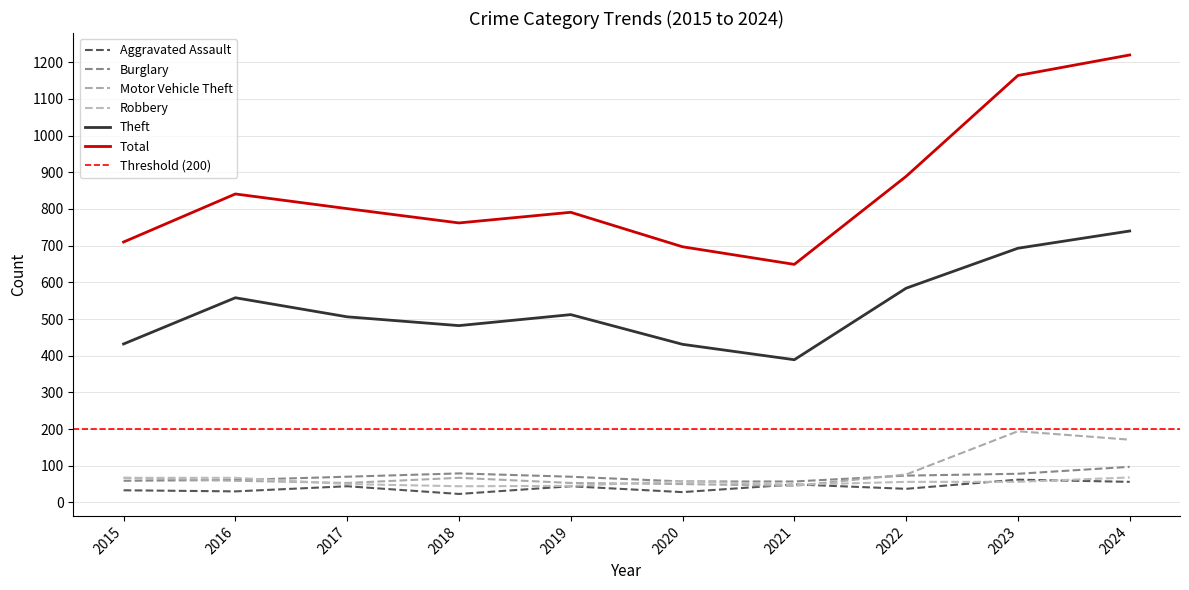

Which series has the largest range (max minus min)?

Total